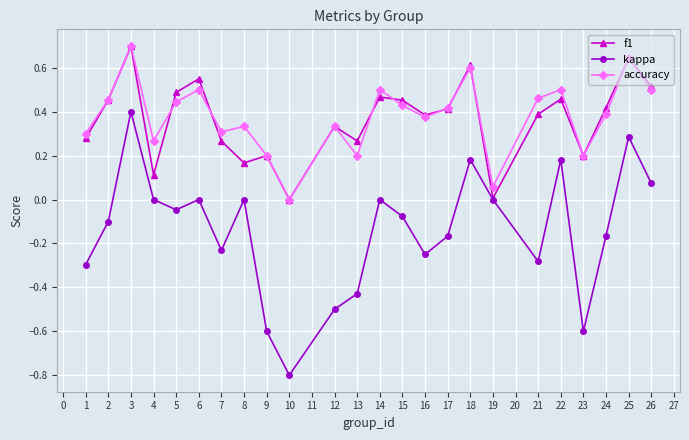

Which series has the largest total across all categories?

accuracy